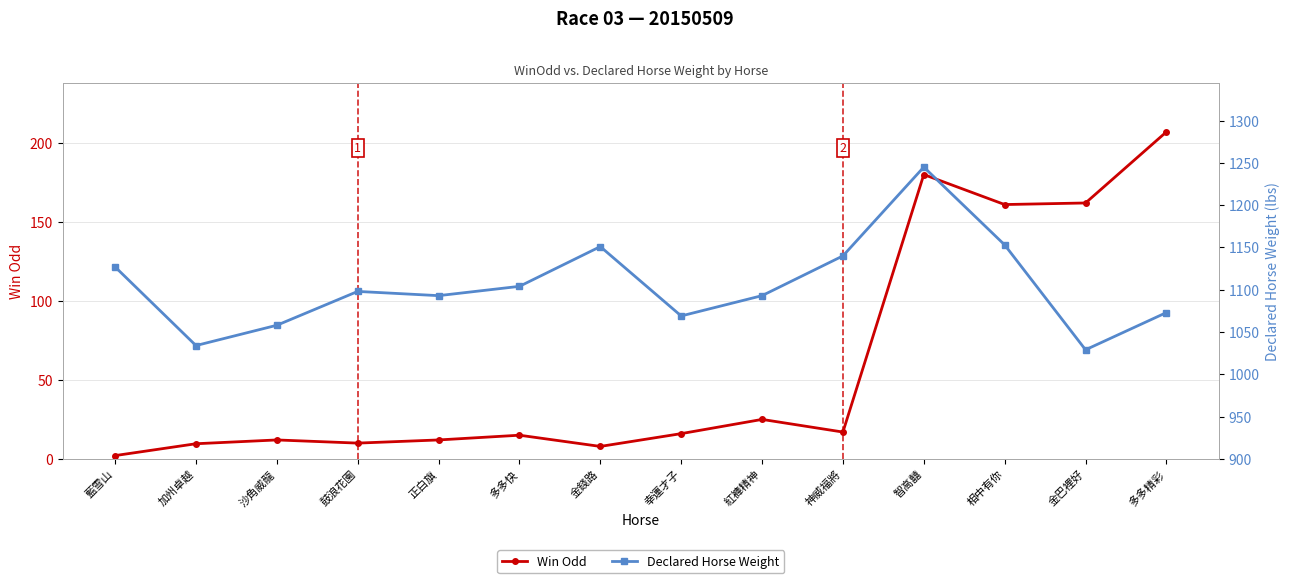

Between 金錢路 and 神威福將, which series saw the biggest shift?

Declared Horse Weight